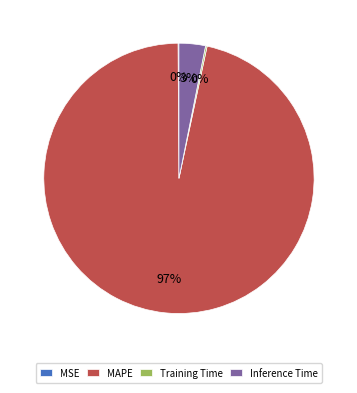

Which category has the biggest portion of the pie?

MAPE